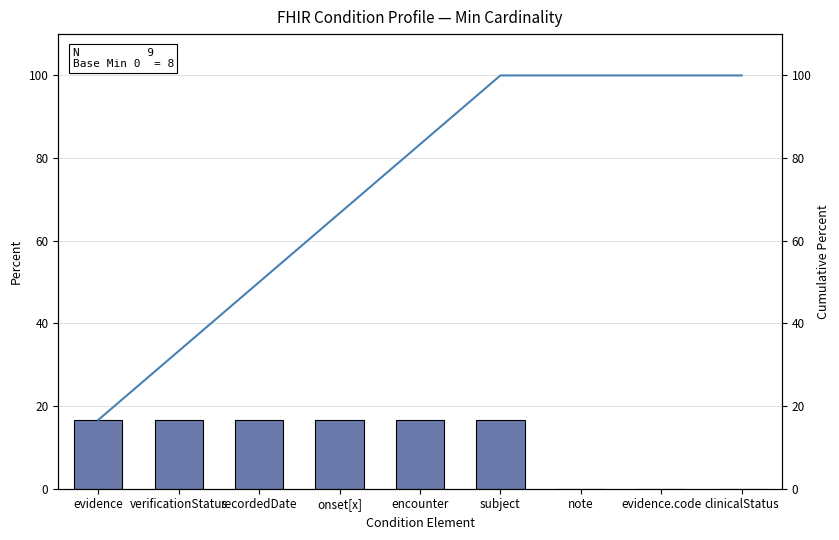

How many positive values does the Min series have?

6